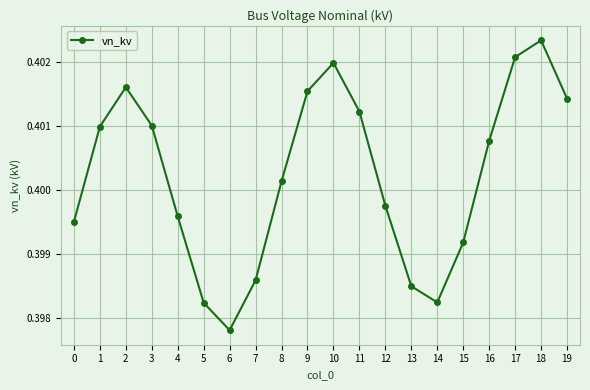

At which category does the data reach its first local peak?

2